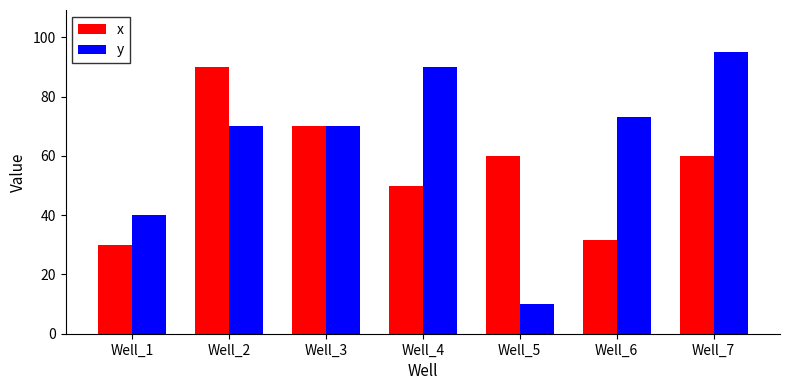

What is the value of the y bar at the 5th from the left?

10.0